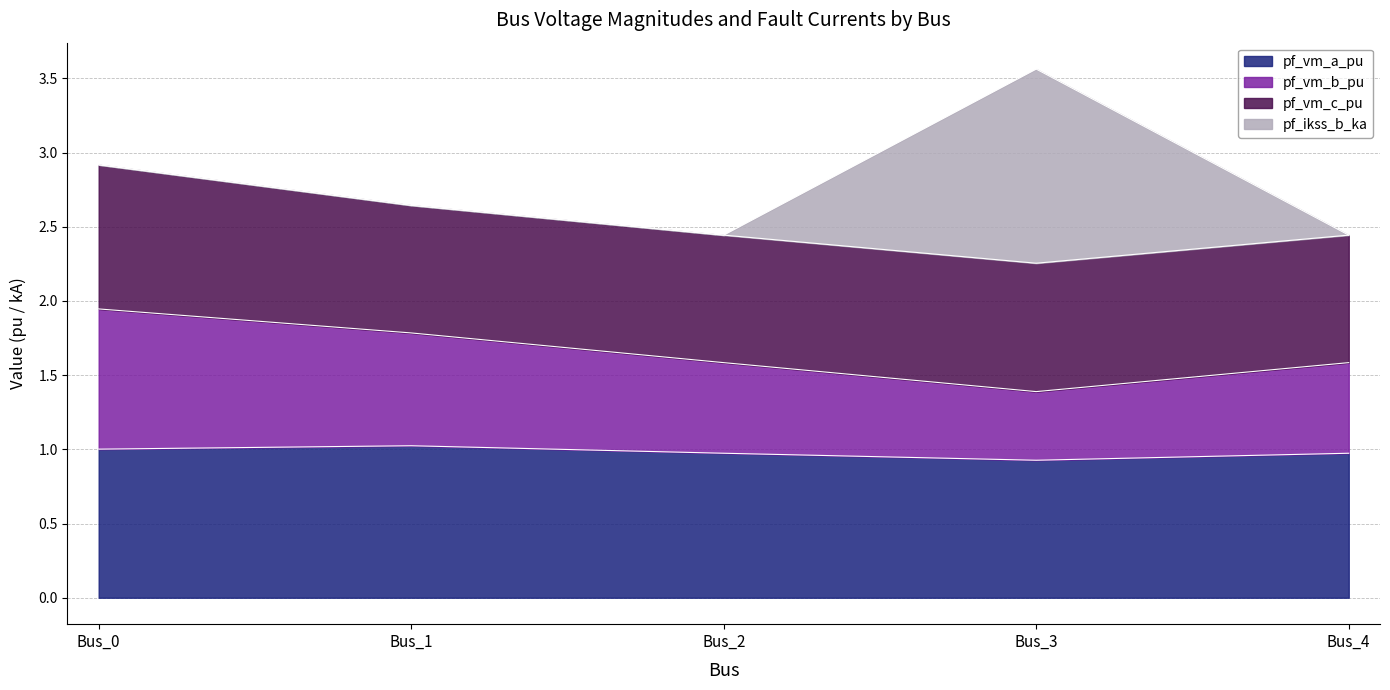

Is it true that pf_vm_a_pu equals 1.0 at Bus_4?

True